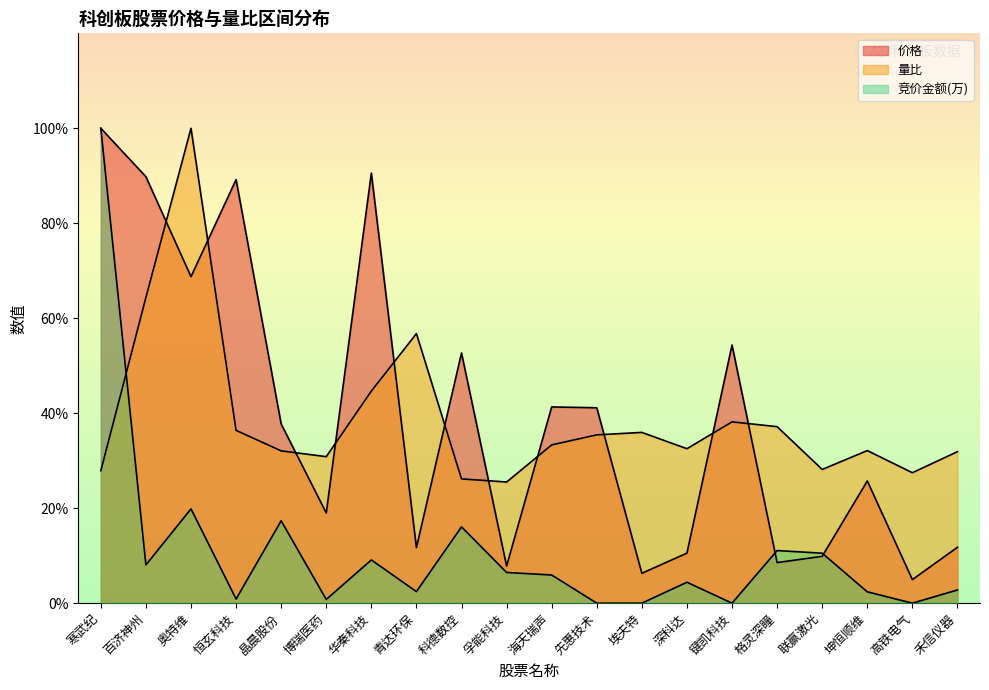

What is the label of the 11th point from the right?

孚能科技